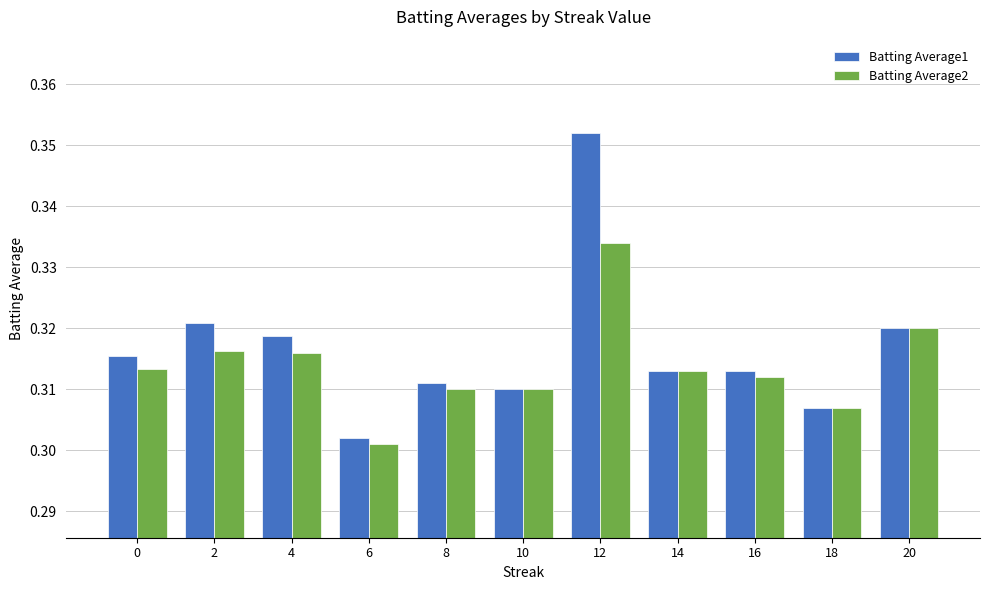

Is the value of Batting Average2 at 14 greater than the value of Batting Average1 at 2?

No